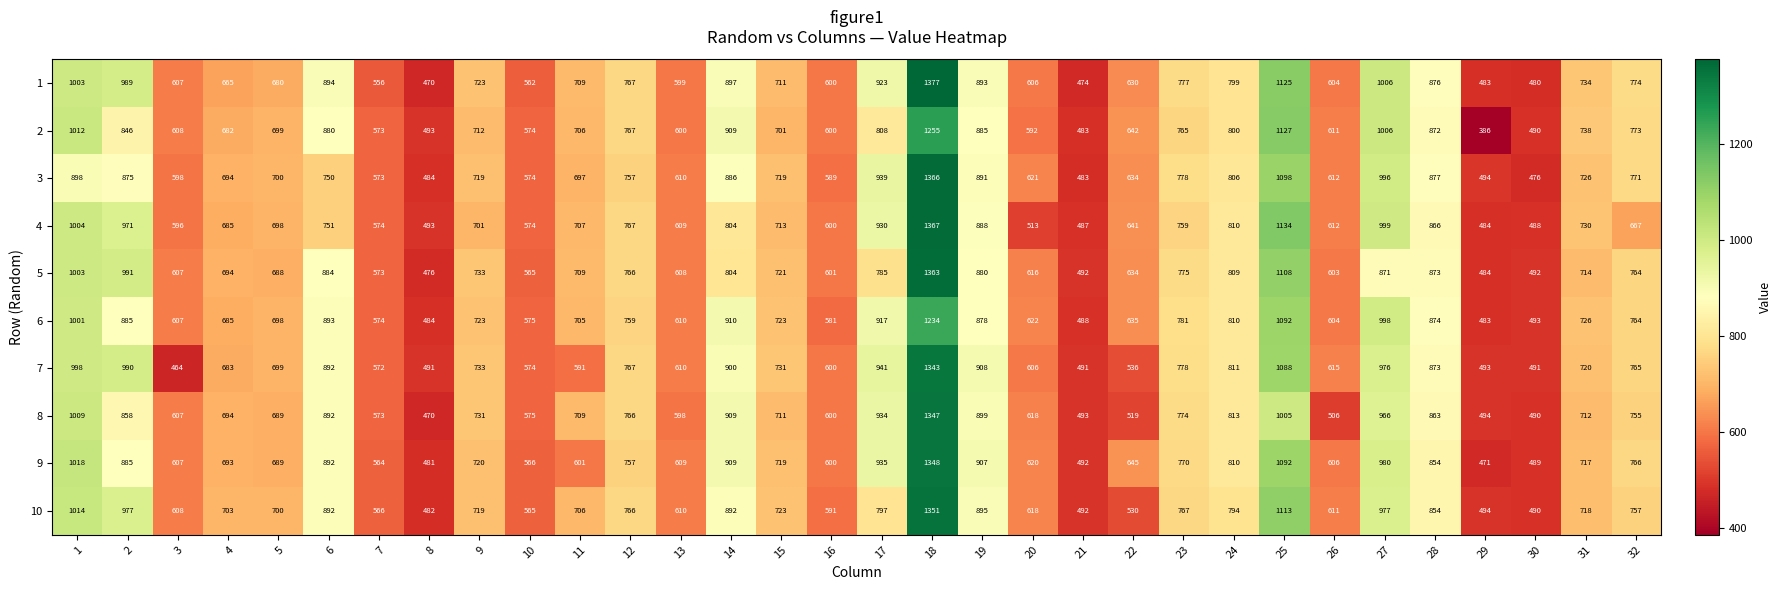

At which category does the chart reach its minimum across all series?

29